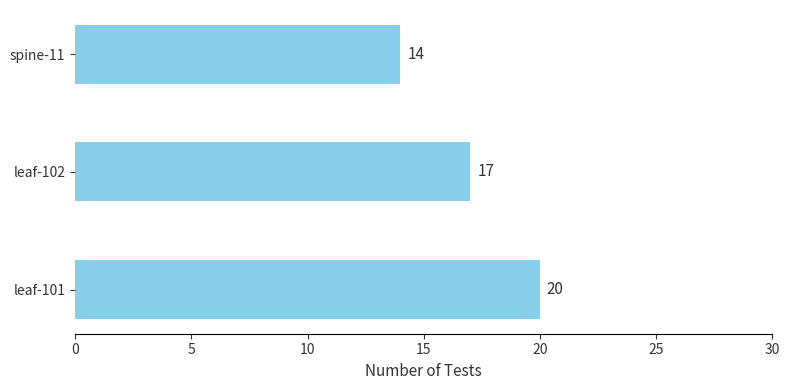

Where is the data nearest to the value 17?

leaf-102